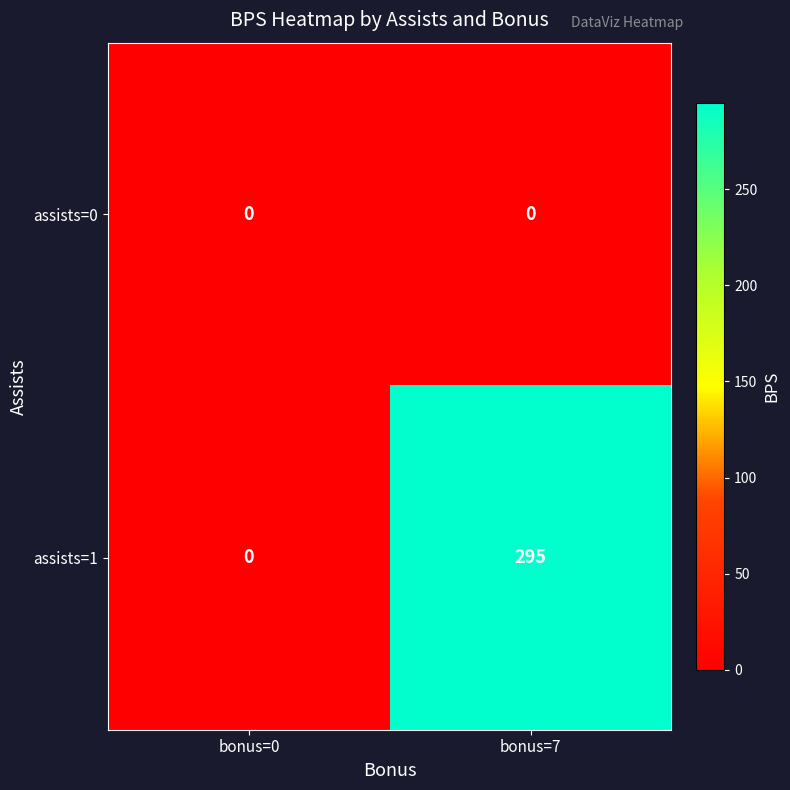

Which series has the largest range (max minus min)?

assists=1